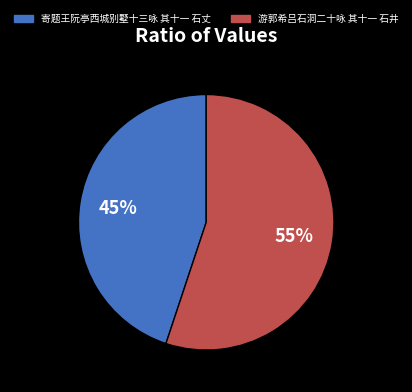

True or false: 游郭希吕石洞二十咏 其十一 石井 accounts for 55% of the total.

True